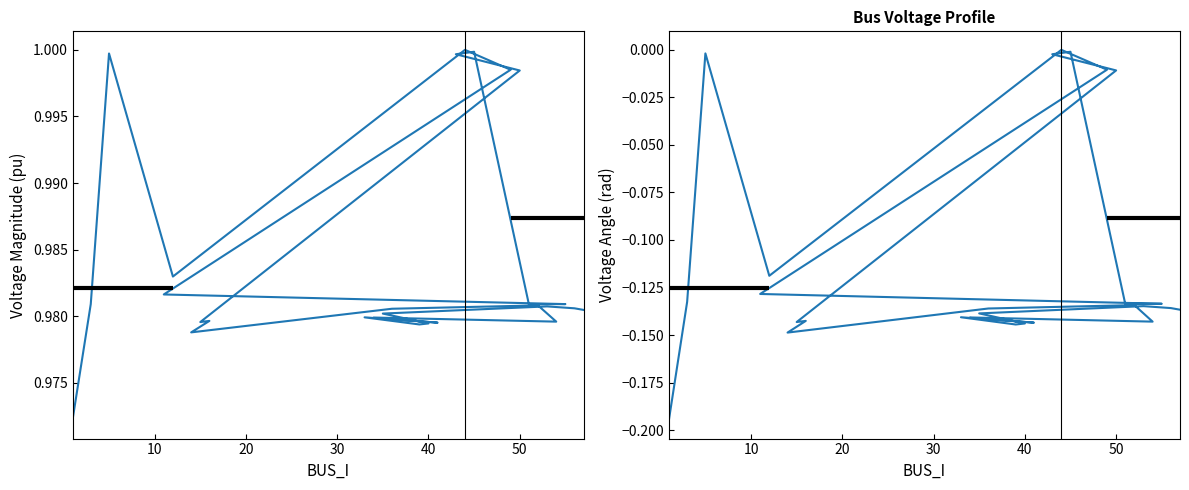

What are all the series names shown in the legend?

Vm, Va